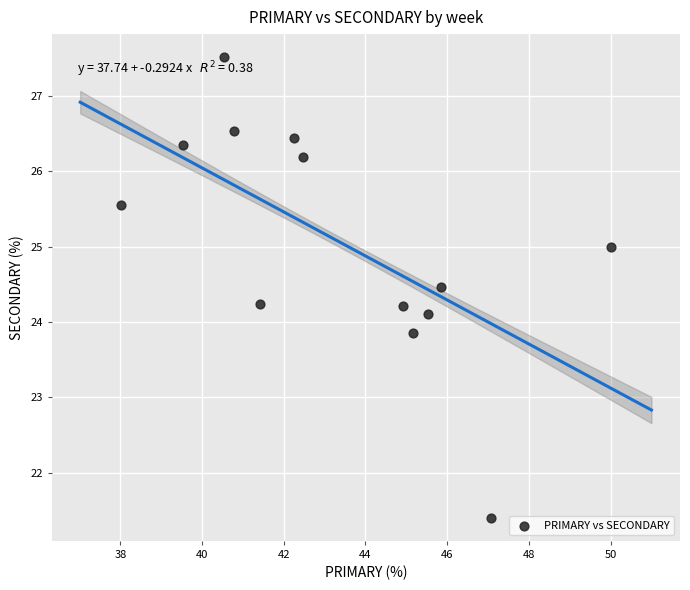

What is the range of Y values (max minus min)?

6.1